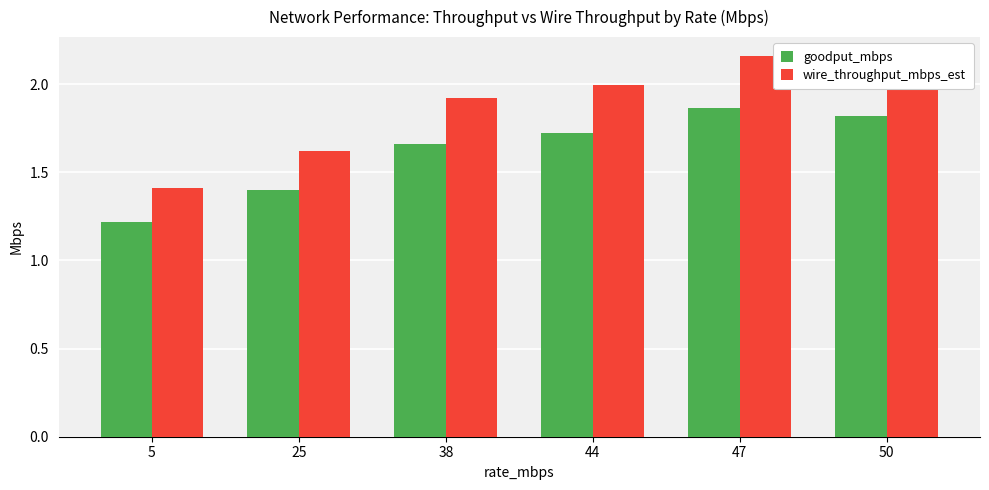

At which label is goodput_mbps closest to 1?

5